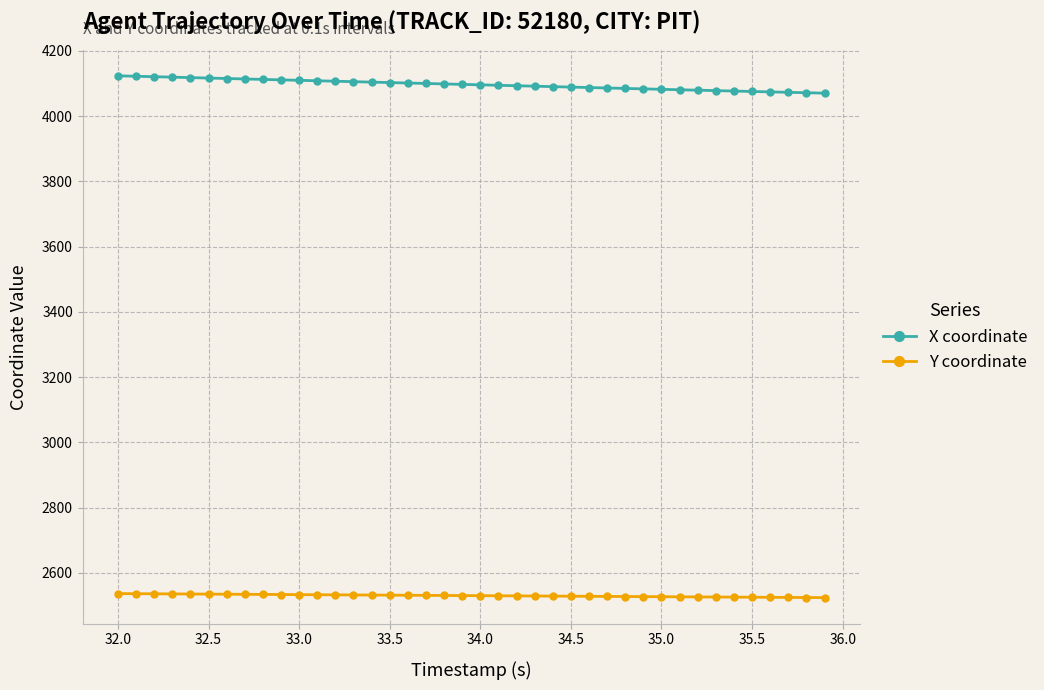

What is the difference between the maximum and minimum values in the X coordinate series?

53.2